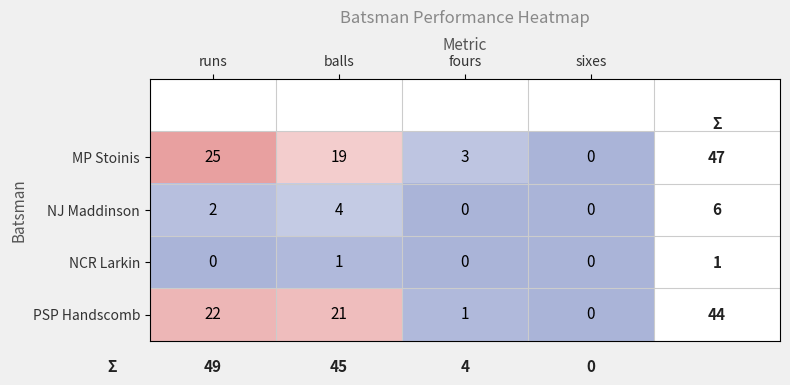

Which series has the largest range (max minus min)?

MP Stoinis